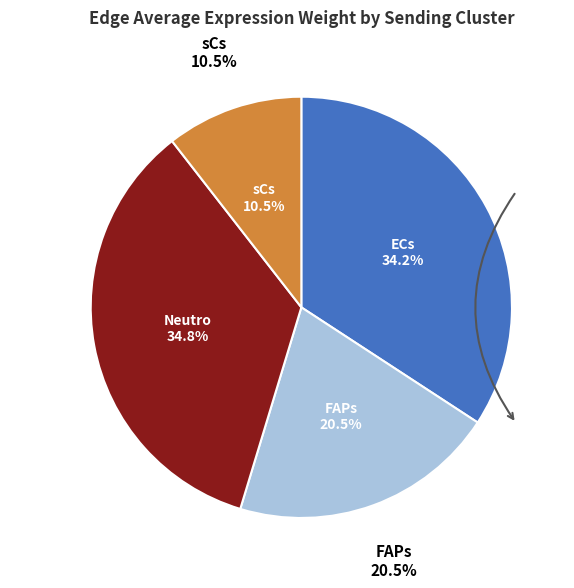

To the nearest percent, what is the difference between the largest and smallest slice percentages?

24%